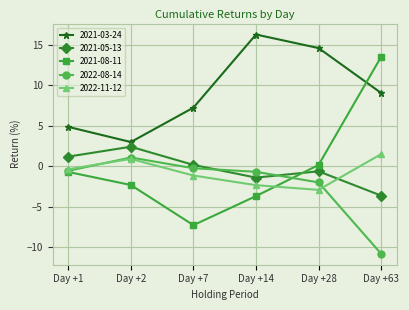

What are all the series names shown in the legend?

2021-03-24, 2021-05-13, 2021-08-11, 2022-08-14, 2022-11-12